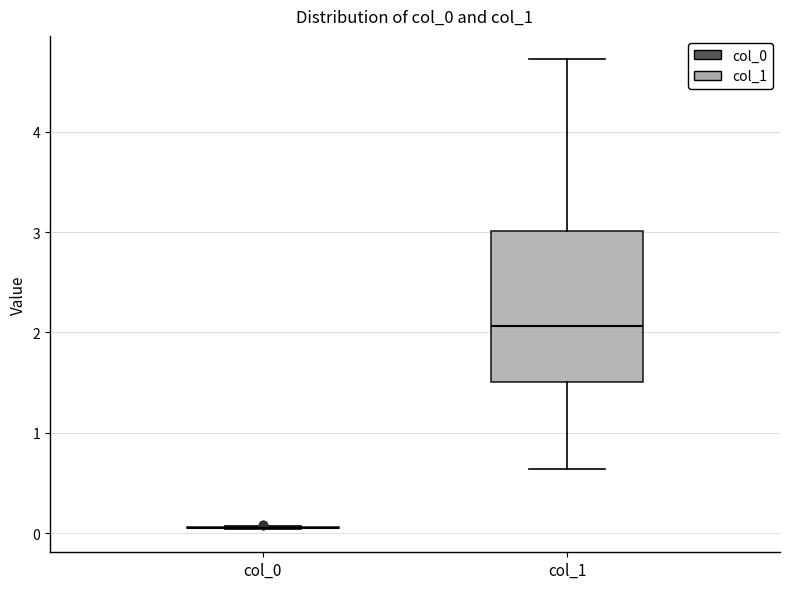

Where is the lower edge of the box for col_1 on the y-axis? The values are not printed on the chart, so give them approximately, as read against the axis.

1.5